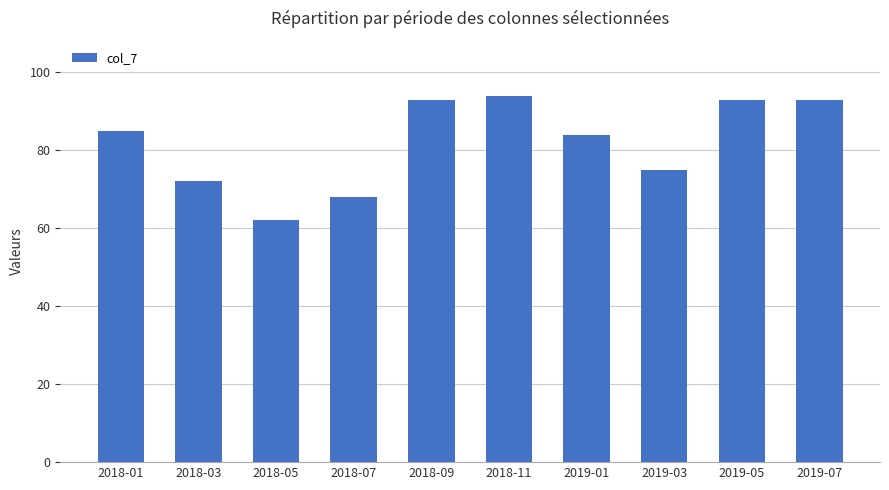

Is it true that the value at 2018-03 is 72?

True